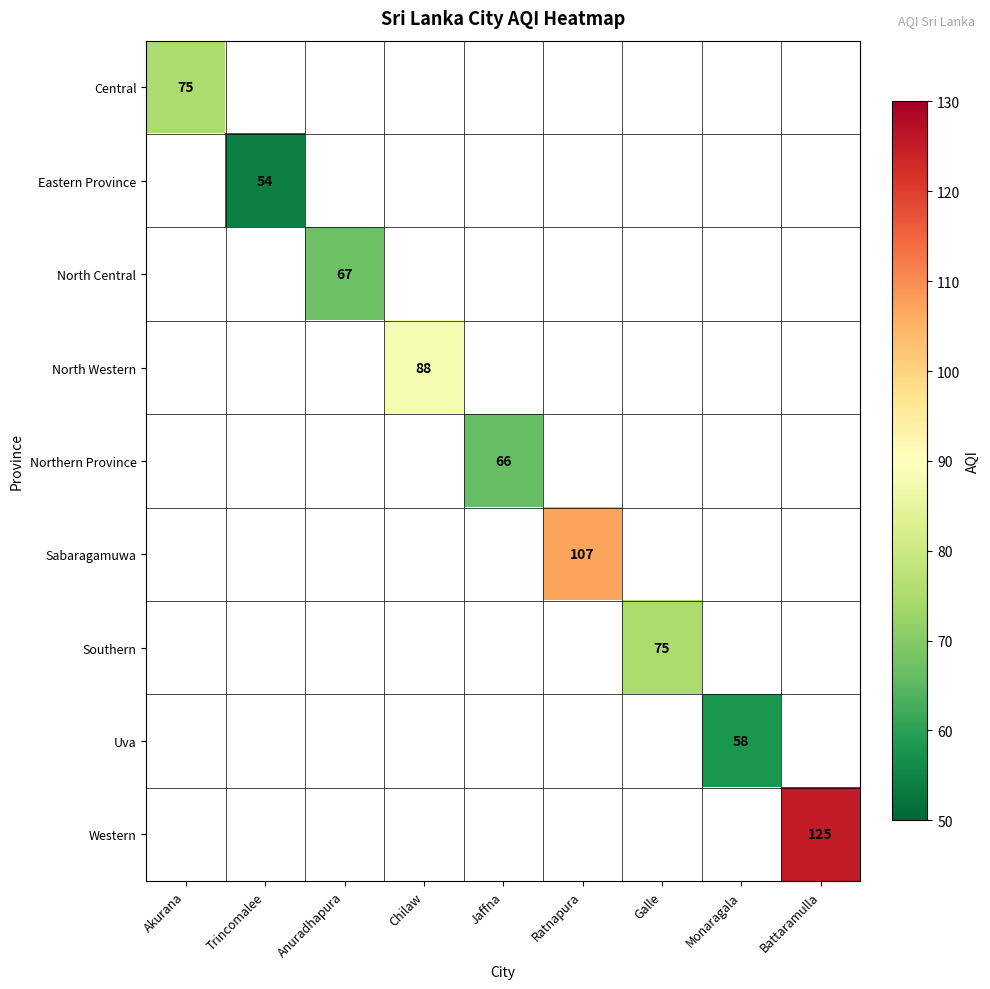

Between Jaffna and Anuradhapura, which is larger?

Anuradhapura